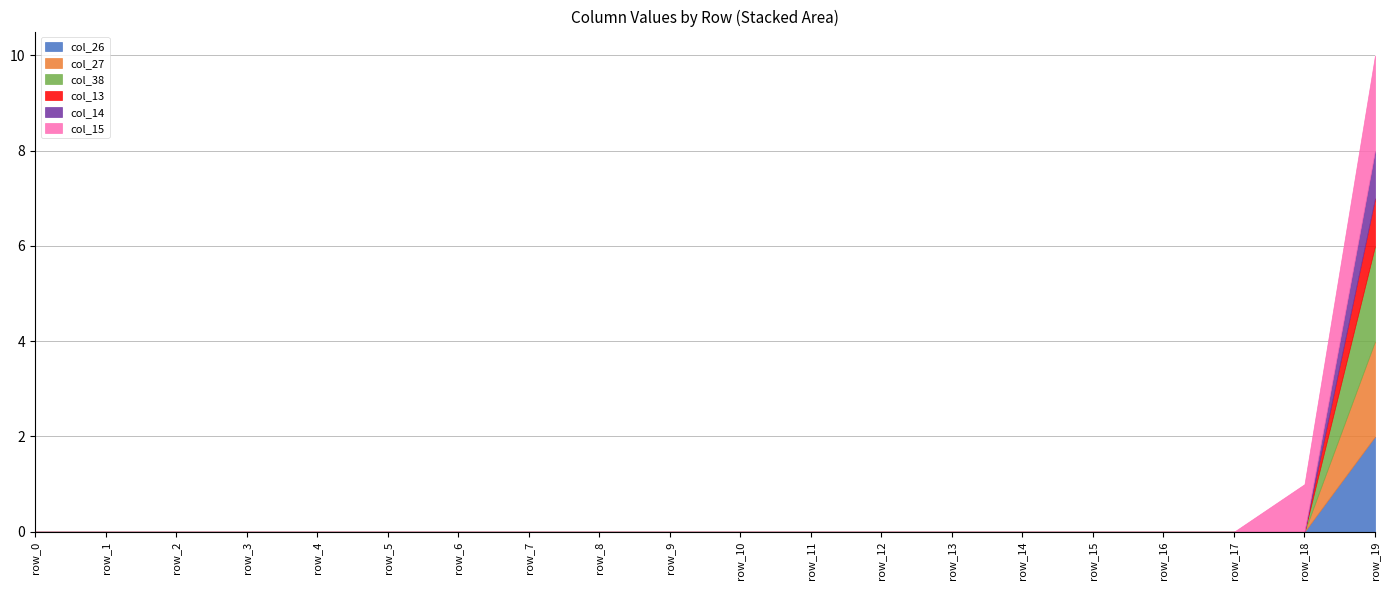

At which label is col_26 closest to 0?

row_0